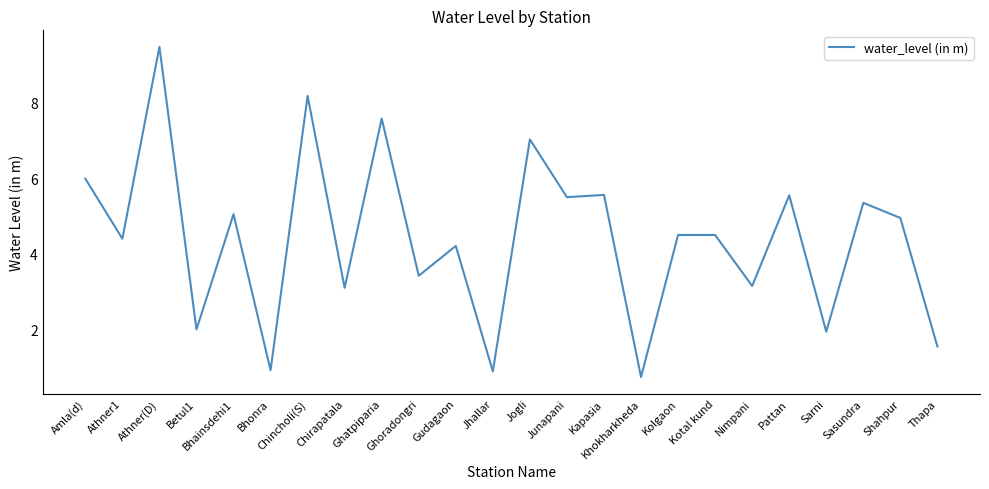

What is the change in value from Athner1 to Jhallar?

-3.5